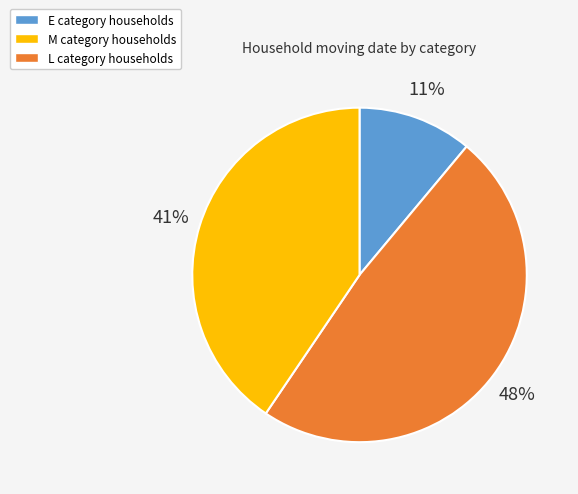

To the nearest percent, what is the difference between the largest and smallest slice percentages?

37%